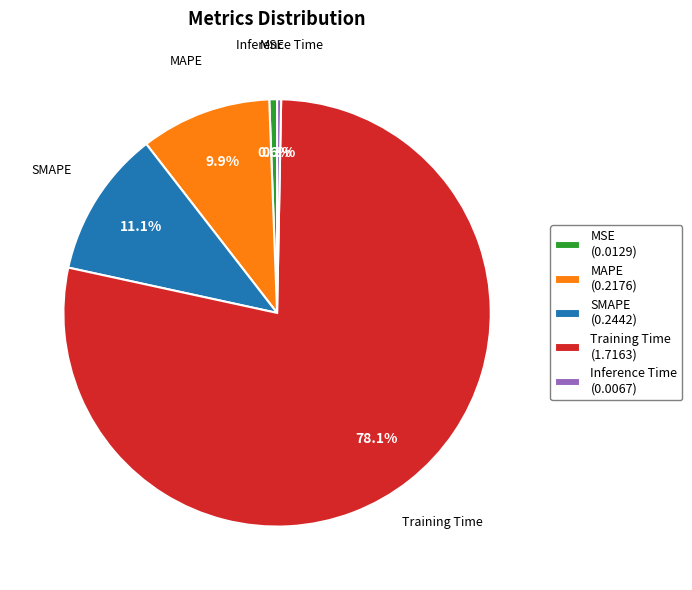

Between Inference Time and Training Time, which is larger?

Training Time